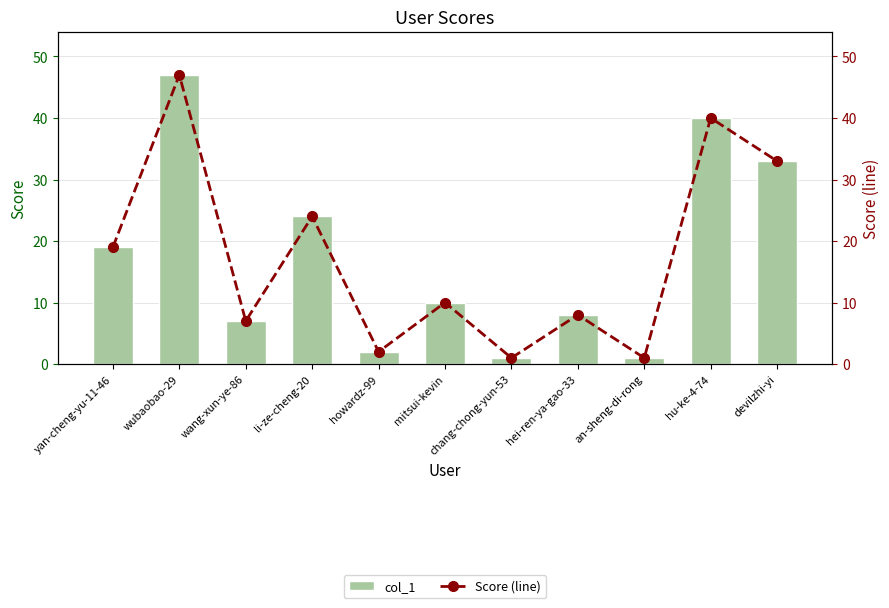

What is the lowest value of the col_1 series?

1